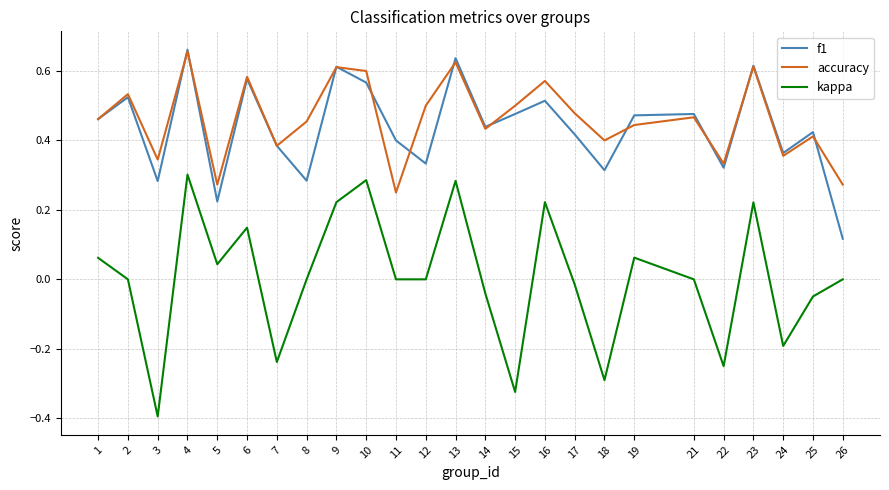

How many lines are shown in the chart?

3